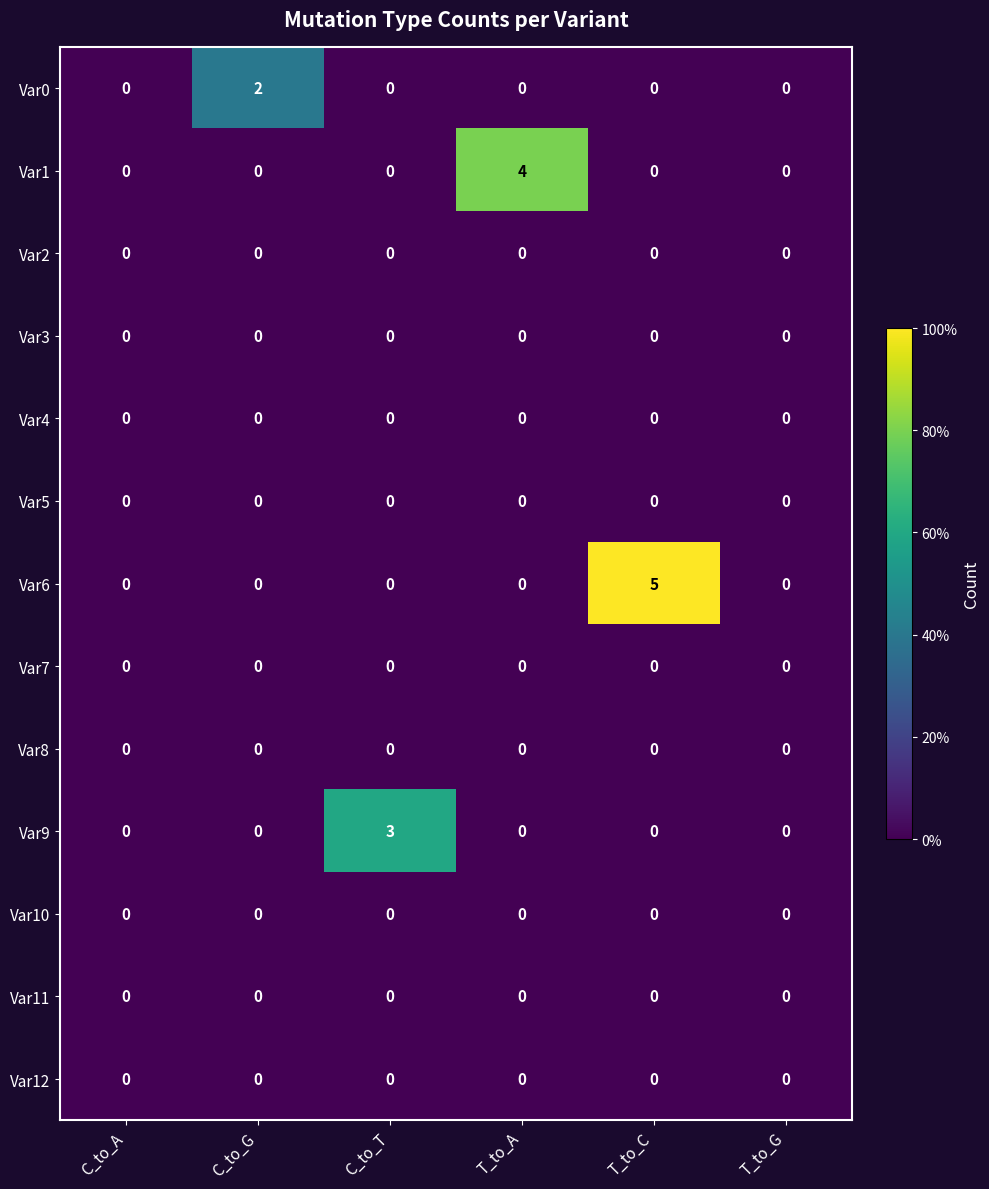

At which label does Var6 reach its peak?

T_to_C